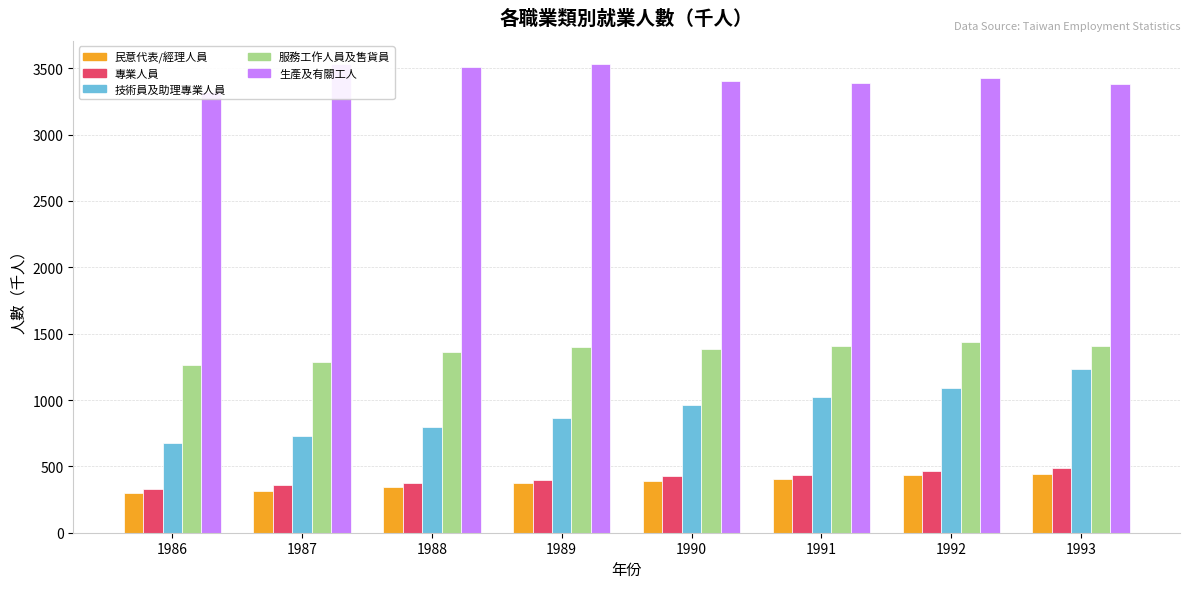

Reading left to right, transcribe all the data shown in this chart.

民意代表企業主管及經理人員_原始值: 298	315	347	371	391	408	432	441
專業人員_原始值: 328	357	372	395	427	434	462	485
技術員及助理專業人員_原始值: 674	732	797	863	963	1019	1088	1231
服務工作人員及售貨員_原始值: 1264	1286	1359	1397	1383	1410	1440	1405
生產及有關工人_原始值: 3324	3529	3510	3530	3405	3387	3424	3382